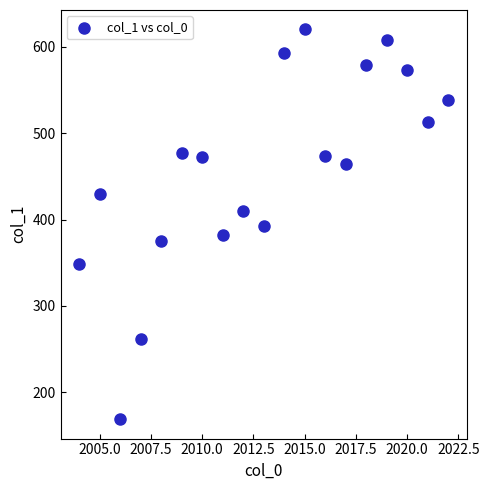

What is the range of Y values (max minus min)?

451